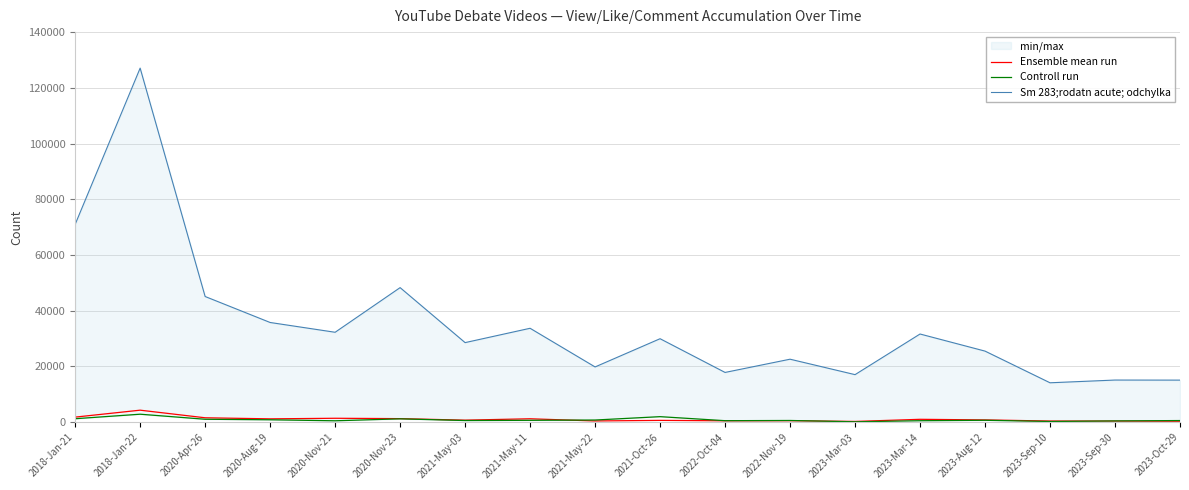

How many data points does each series have?

18